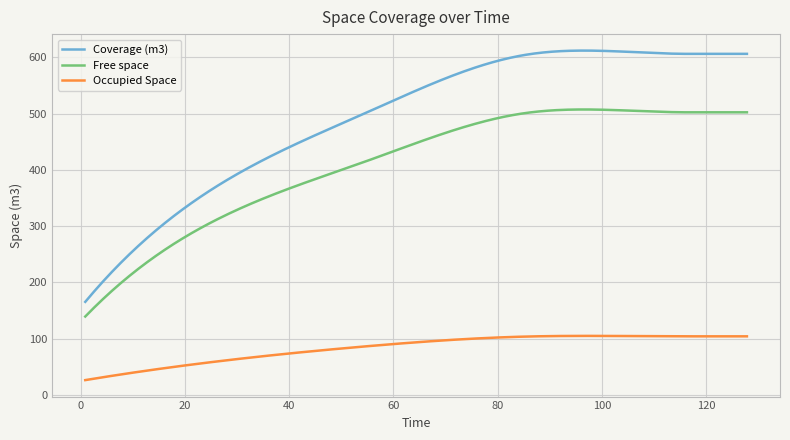

True or false: Occupied Space and Free space intersect in this chart.

False